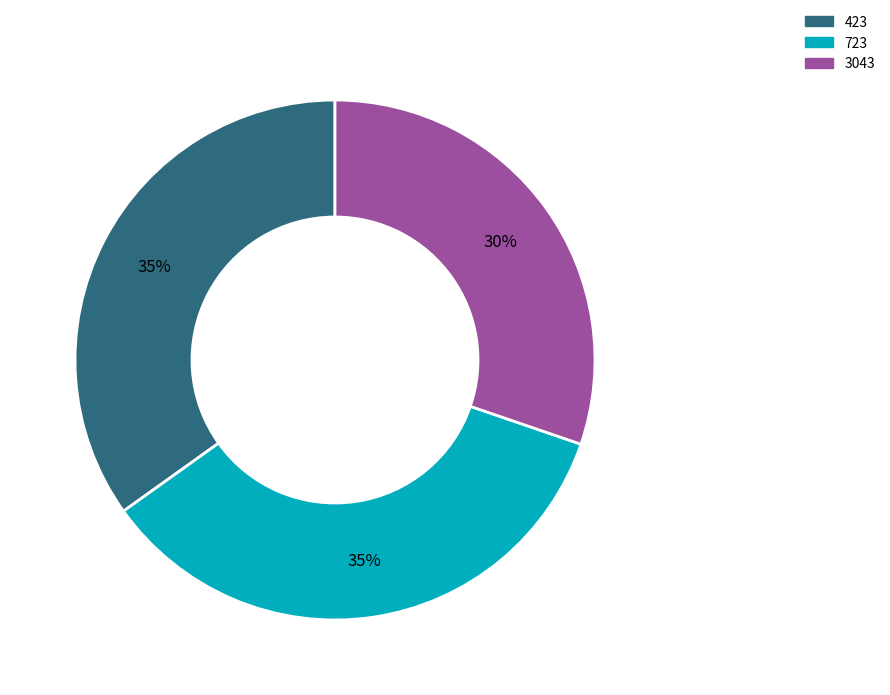

True or false: 3043 accounts for 37% of the total.

False